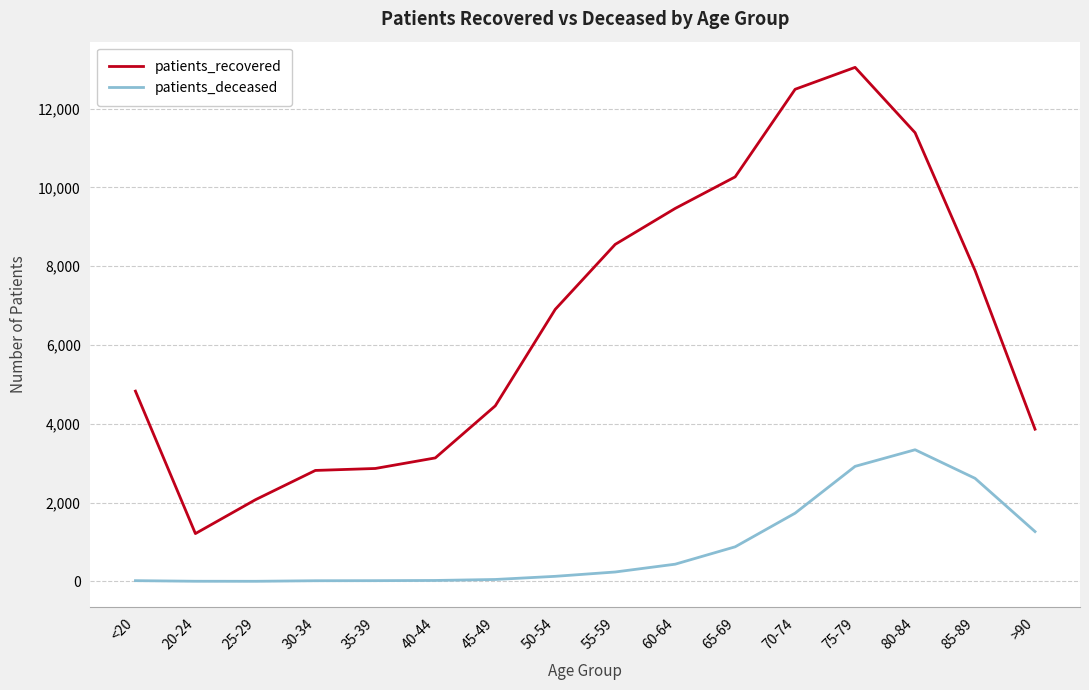

What position from the left is 80-84?

14